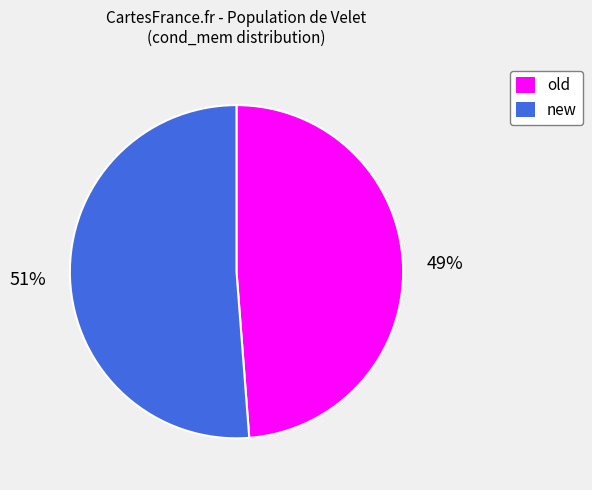

Count the number of slices in the pie.

2